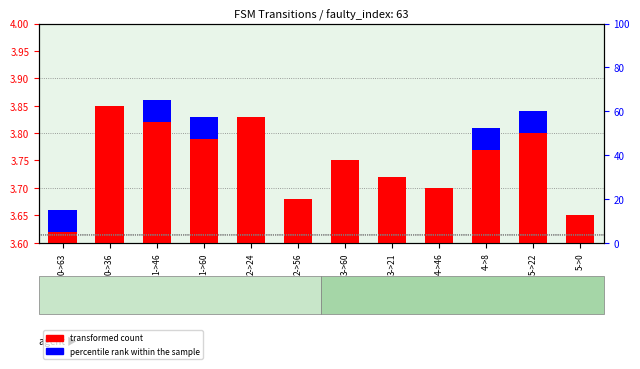

Where is the data nearest to the value 3?

0->63